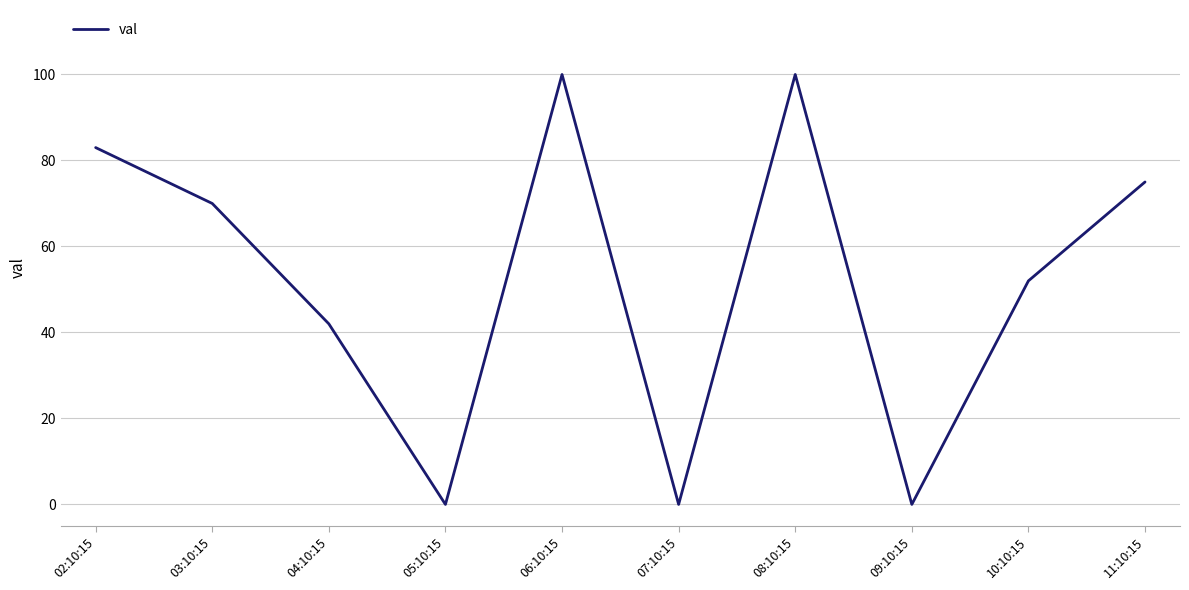

The value at 08:10:15 is 158. True or false?

False